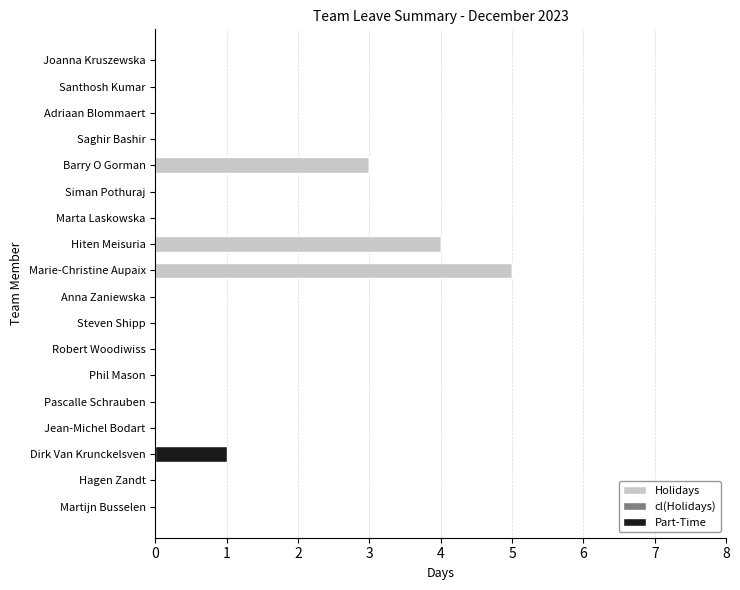

What is the total value across all series at Barry O Gorman?

3